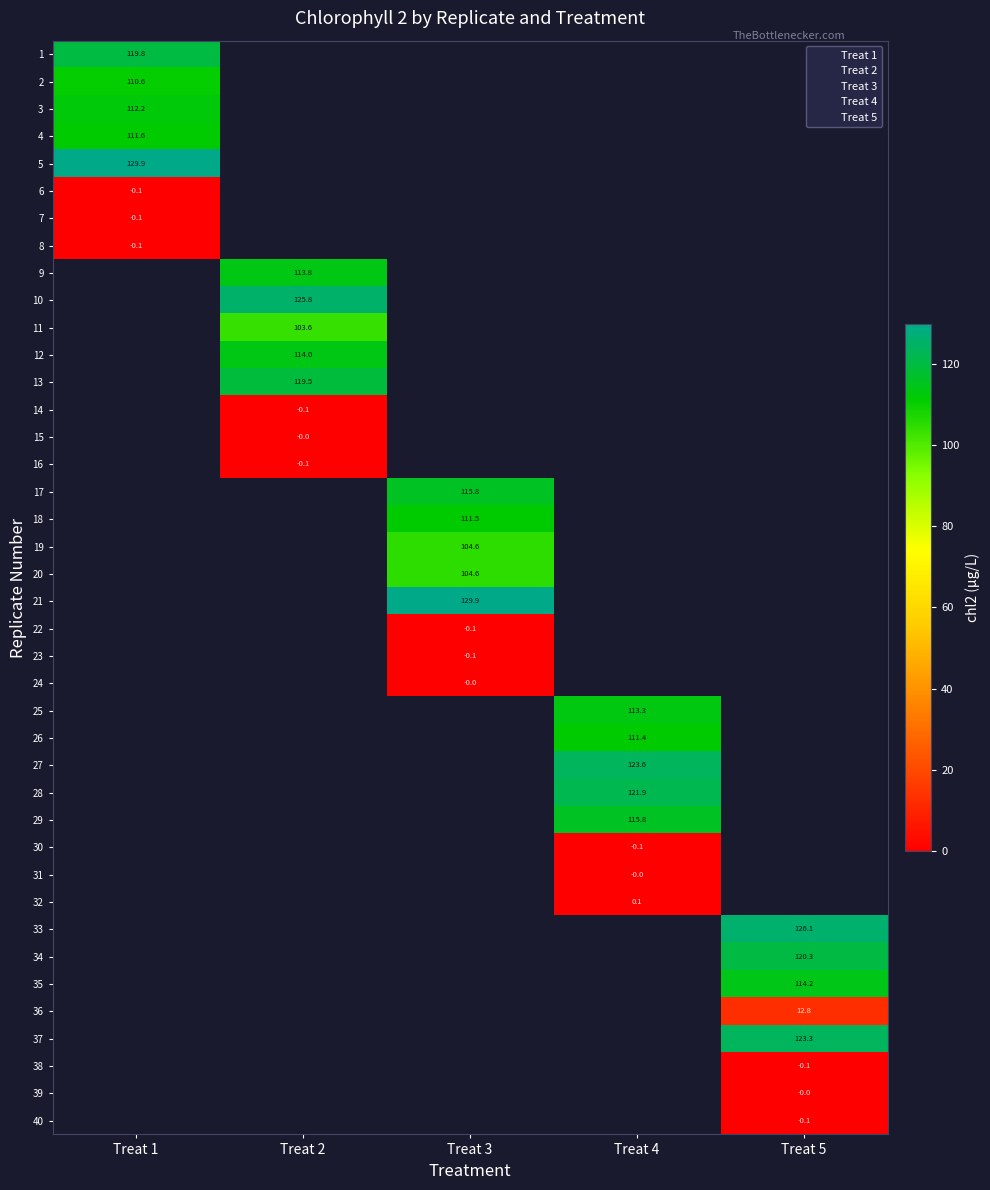

What is the greatest value displayed?

129.9